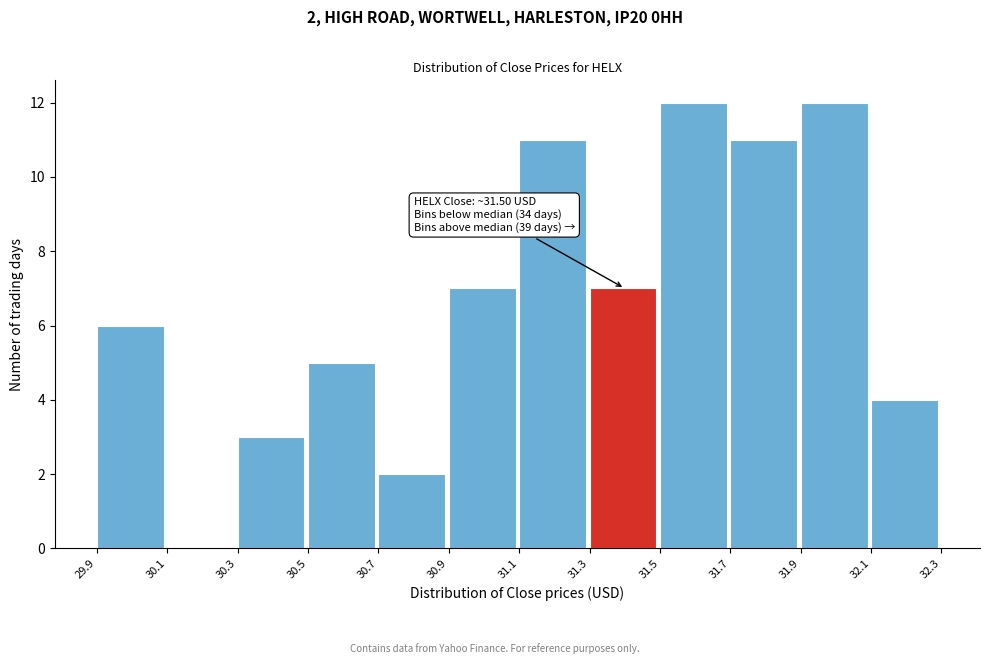

Reading left to right, transcribe all the data shown in this chart.

29.9=6	30.1=0	30.3=3	30.5=5	30.7=2	30.9=7	31.1=11	31.3=7	31.5=12	31.7=11	31.9=12	32.1=4